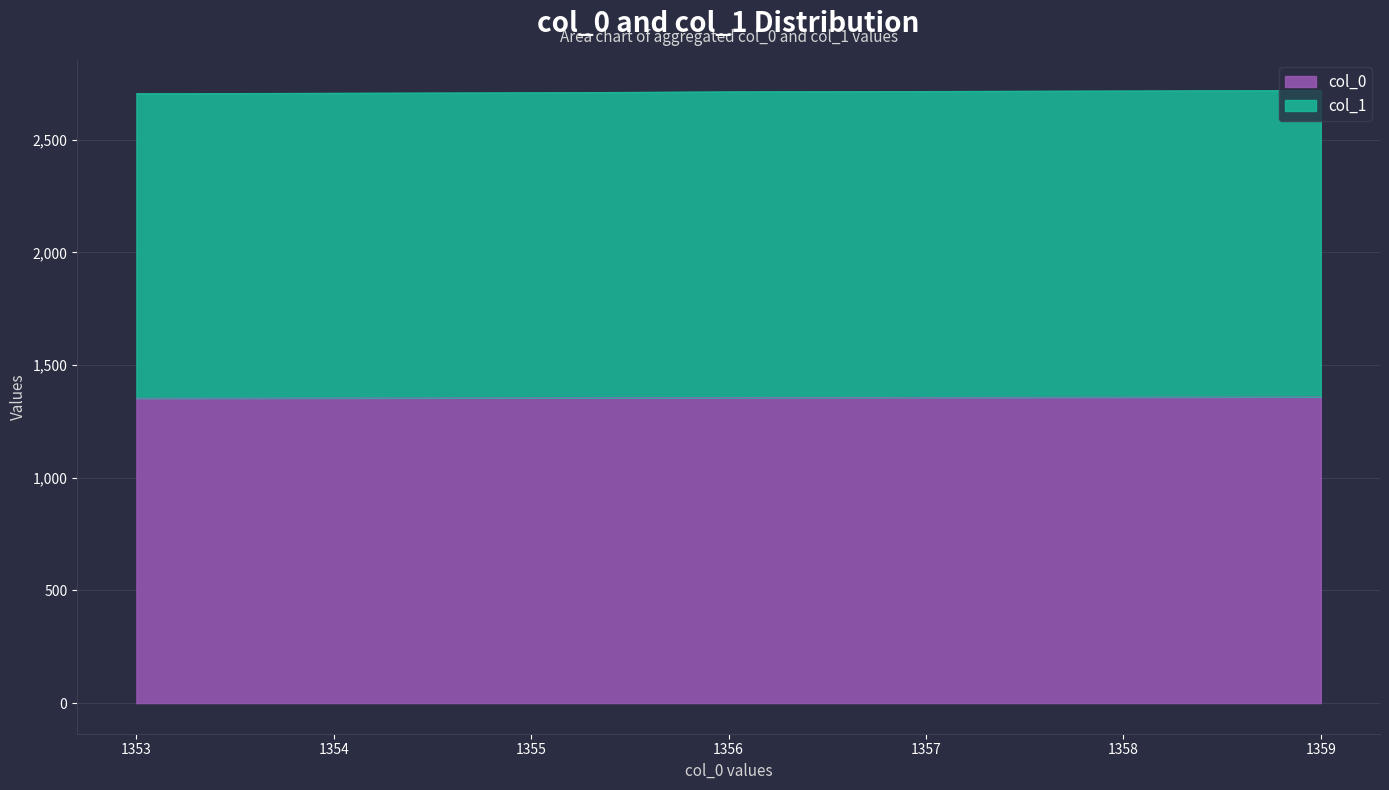

What is the difference between the maximum and minimum values in the col_0 series?

6